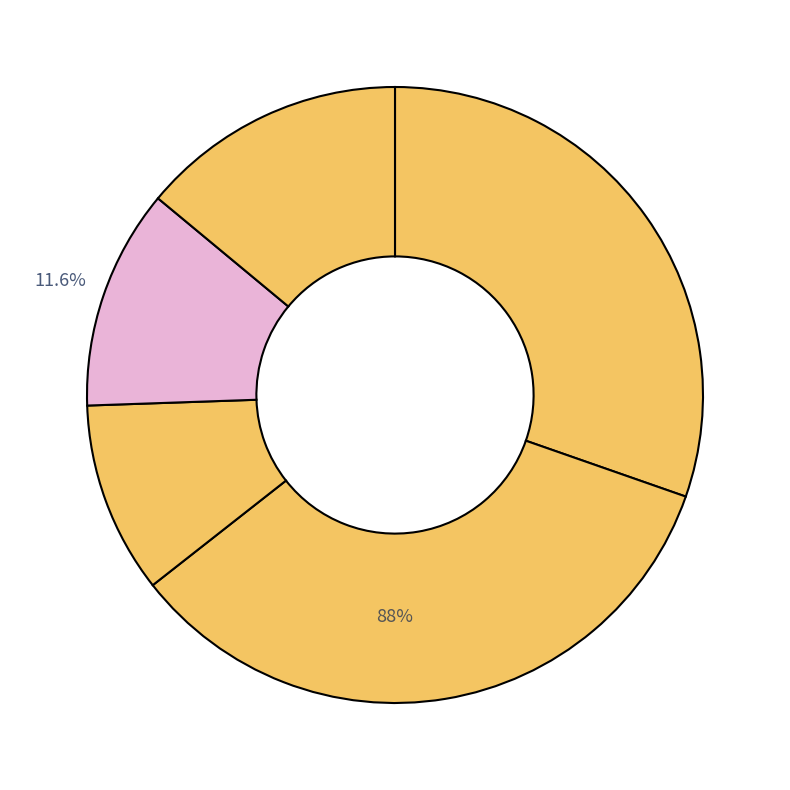

Is there any slice that represents more than half of the pie?

No